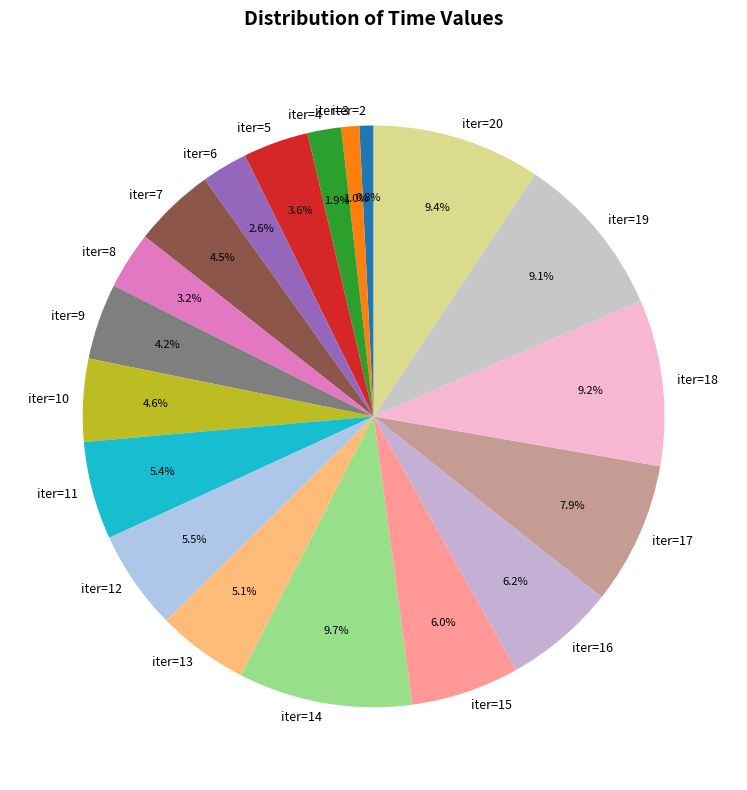

Does iter=4 account for over 50% of the chart?

No